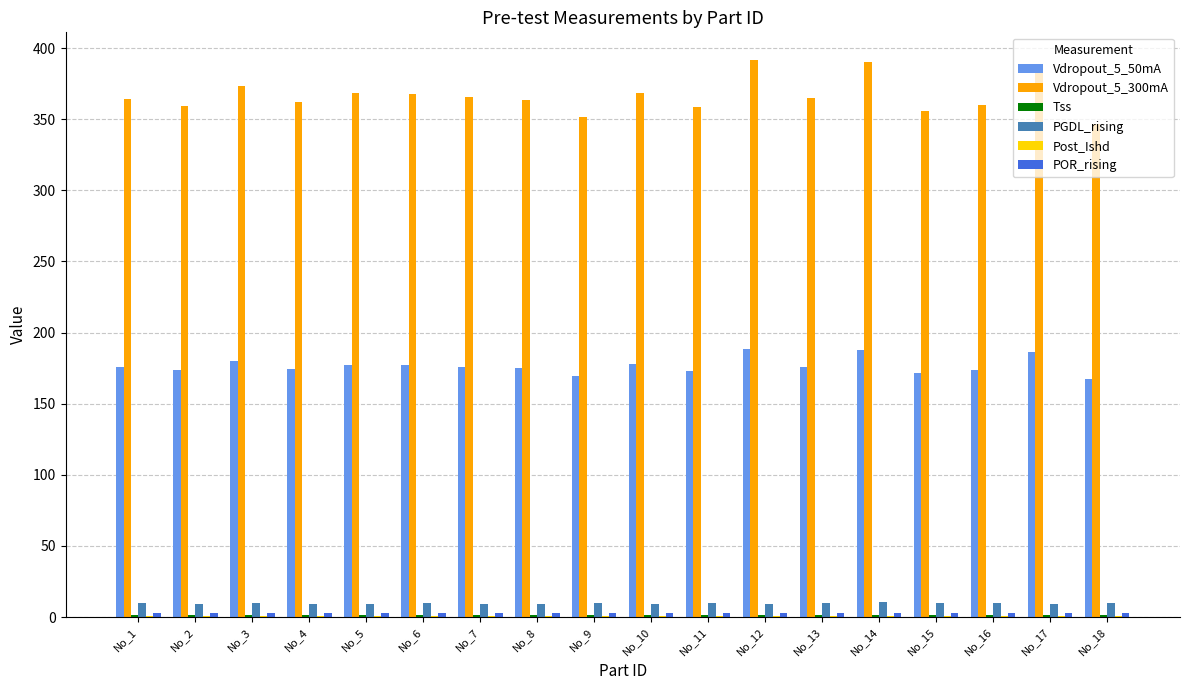

What is the difference between the Vdropout_5_300mA values at No_10 and No_13?

3.7